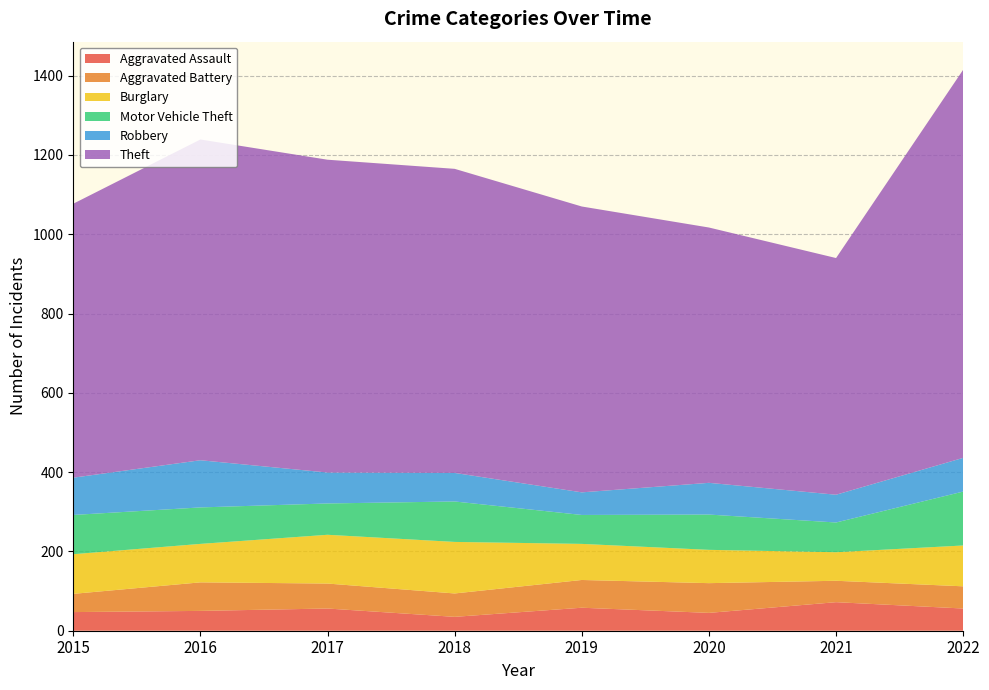

Reading left to right, what are all the values shown in this chart?

Aggravated Assault: 47	50	56	35	58	45	72	56
Aggravated Battery: 46	72	63	59	70	75	54	56
Burglary: 100	97	123	130	91	84	72	103
Motor Vehicle Theft: 99	92	79	102	73	89	75	136
Robbery: 94	119	78	72	57	80	70	85
Theft: 691	809	789	767	721	644	597	979